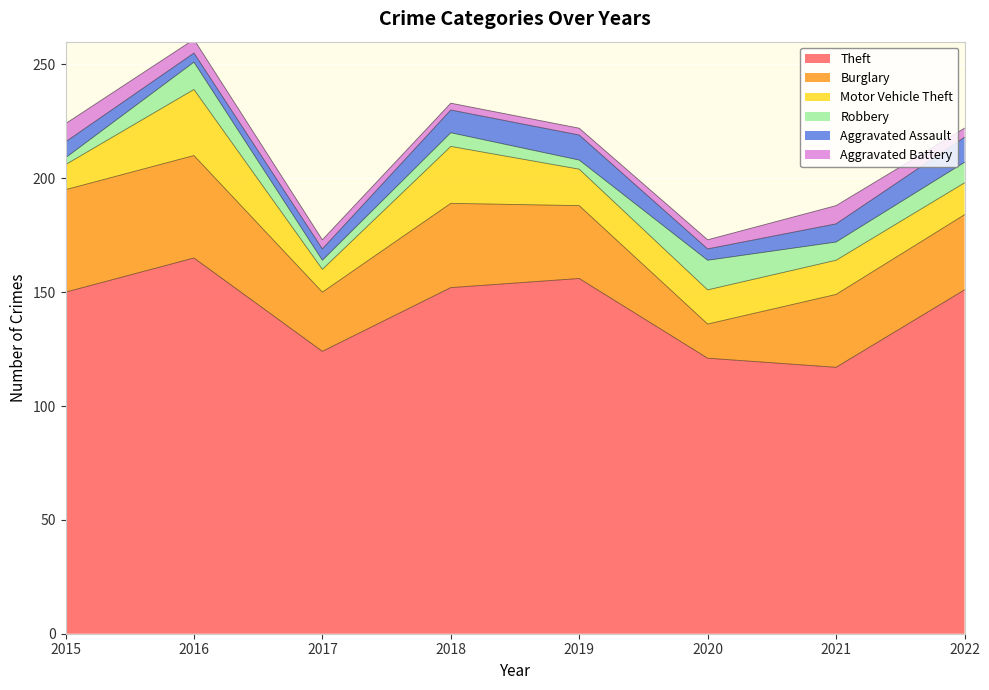

Which series has the widest spread of values?

Theft